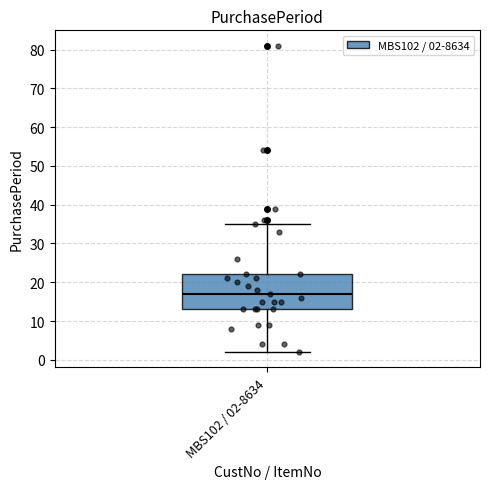

Read this box plot against the y-axis: the position of the median line, the range covered by the box, and the ends of both whiskers. The values are not printed on the chart, so give them approximately, as read against the axis.

median 17, box 13 to 22, whiskers 2 to 35